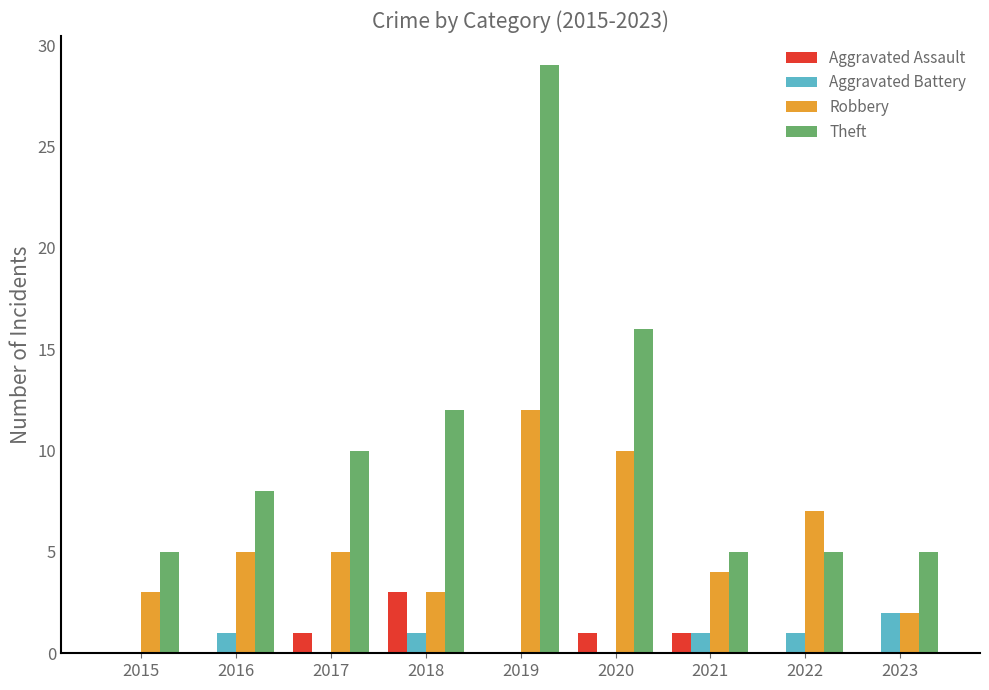

The value of Aggravated Battery at 2017 is -1. True or false?

False